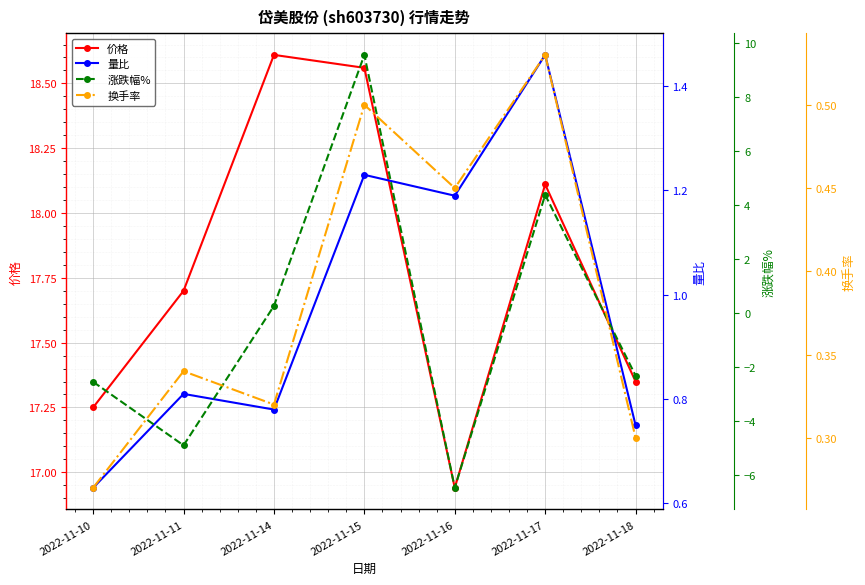

Count the 换手率 values in the range 0 to 1.

7